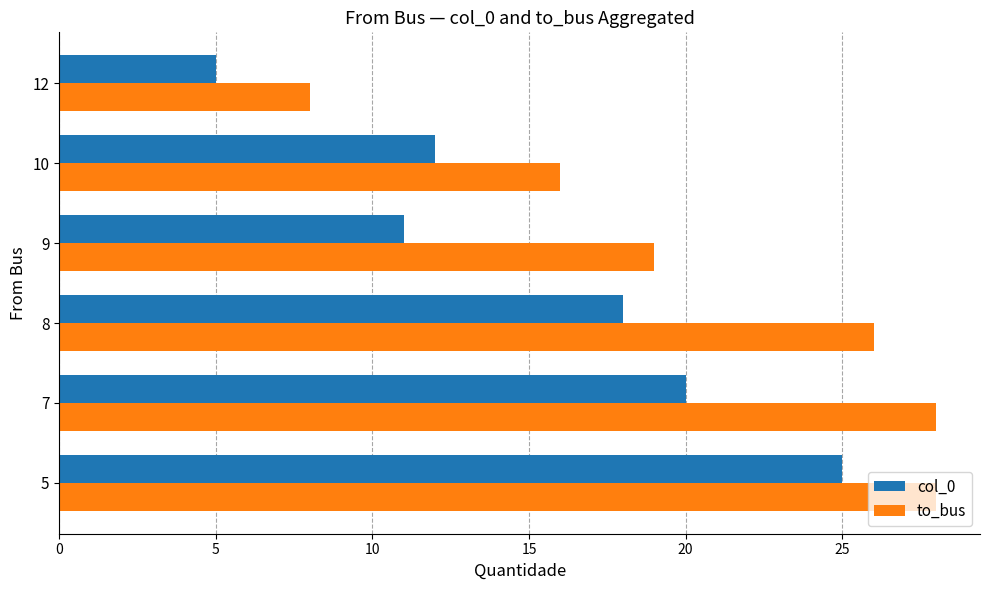

What is the difference between the highest and lowest values at 10?

4